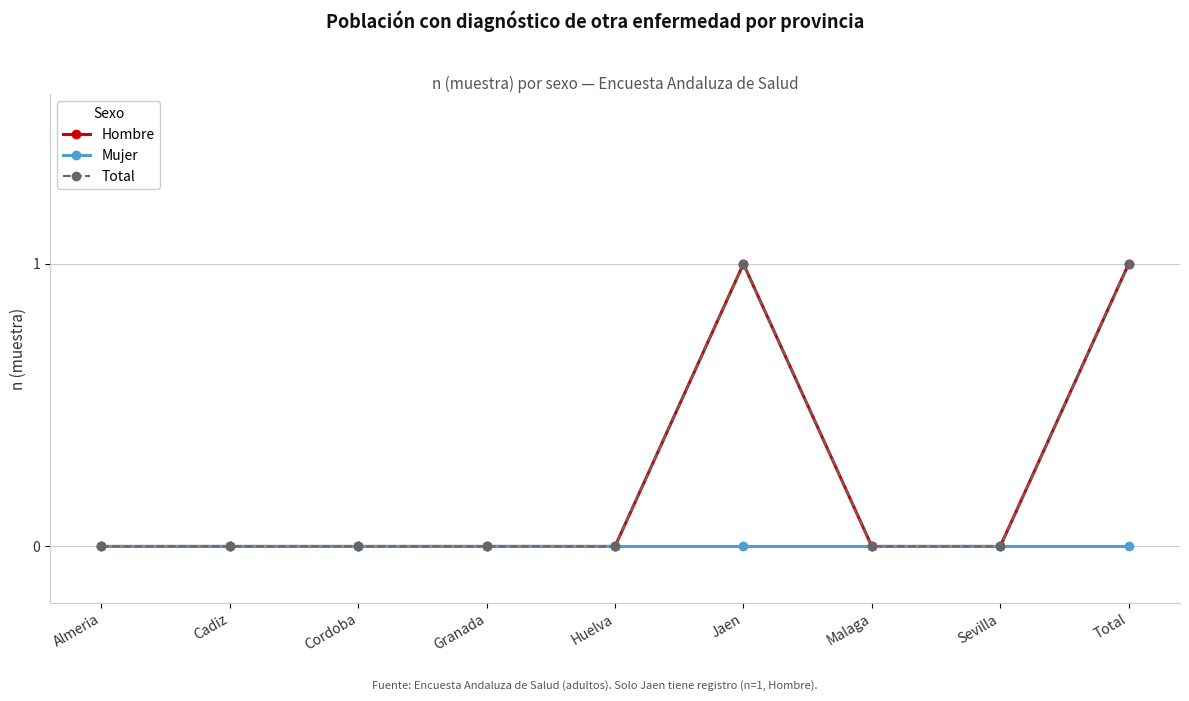

What is the label of the 6th point from the left?

Jaen